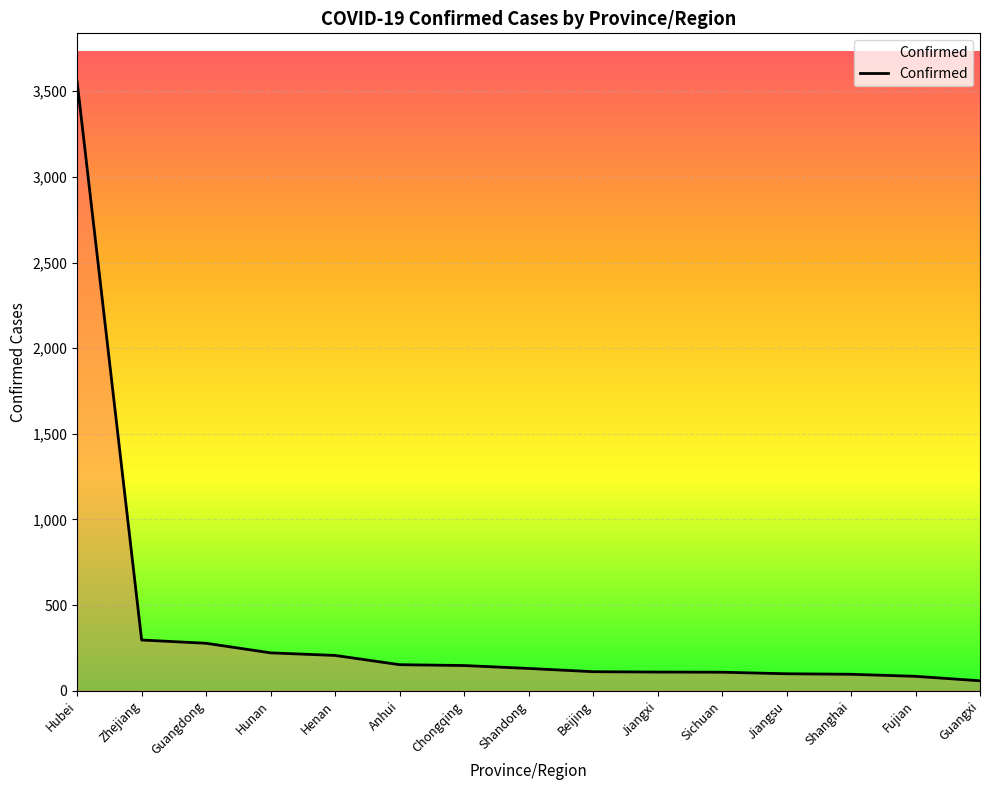

Approximately how many times larger is the value at Guangdong compared to Beijing?

2.5